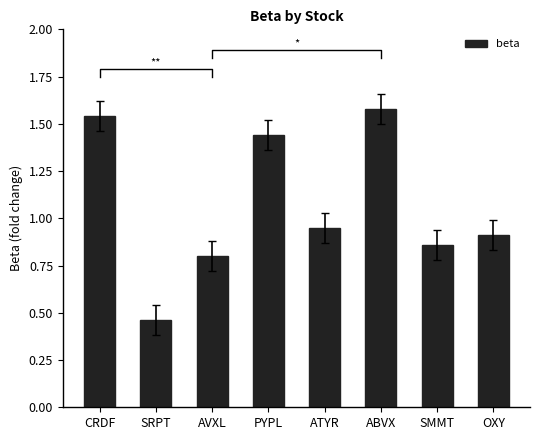

Which label corresponds to the smallest value in the chart?

SRPT